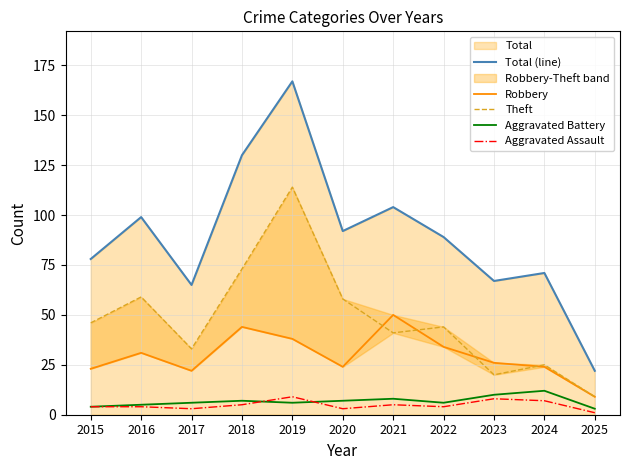

At how many categories does at least one series exceed 62?

10